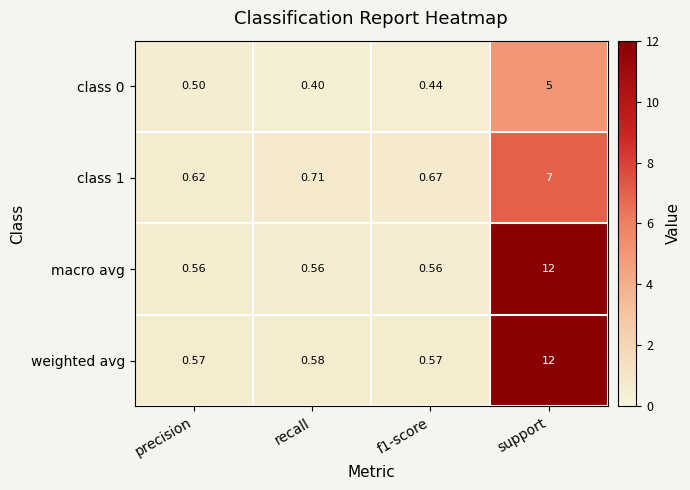

At which category does the chart reach its minimum across all series?

recall